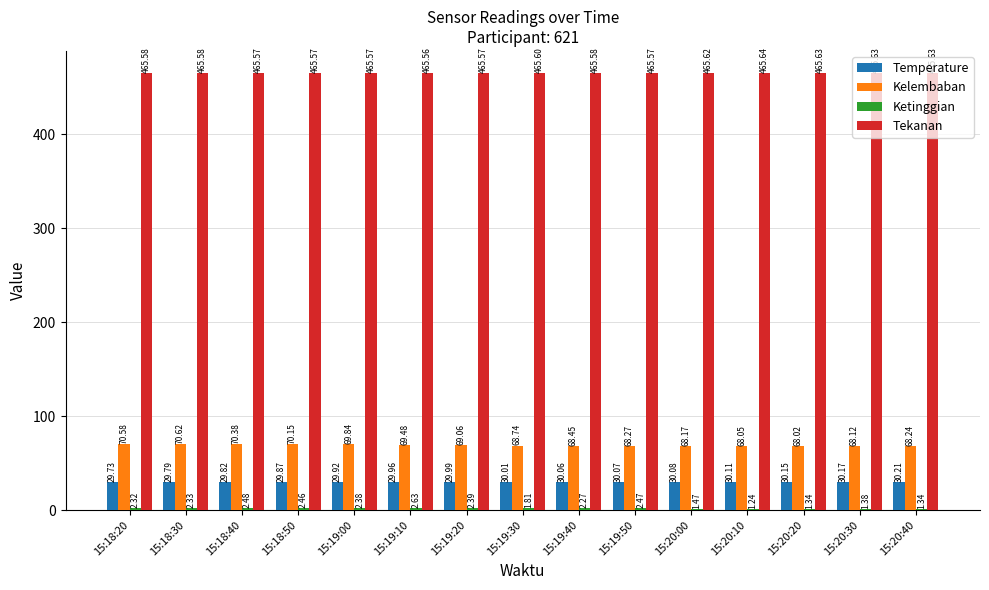

What is the sum of all Kelembaban values?

1036.2